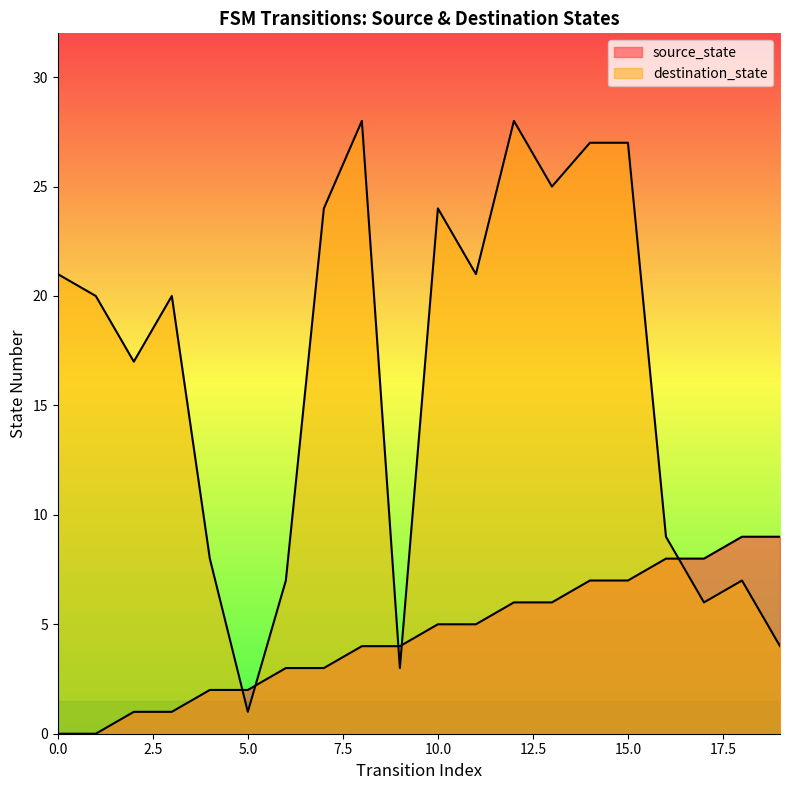

List the series in order of their overall mean, lowest first.

source_state, destination_state